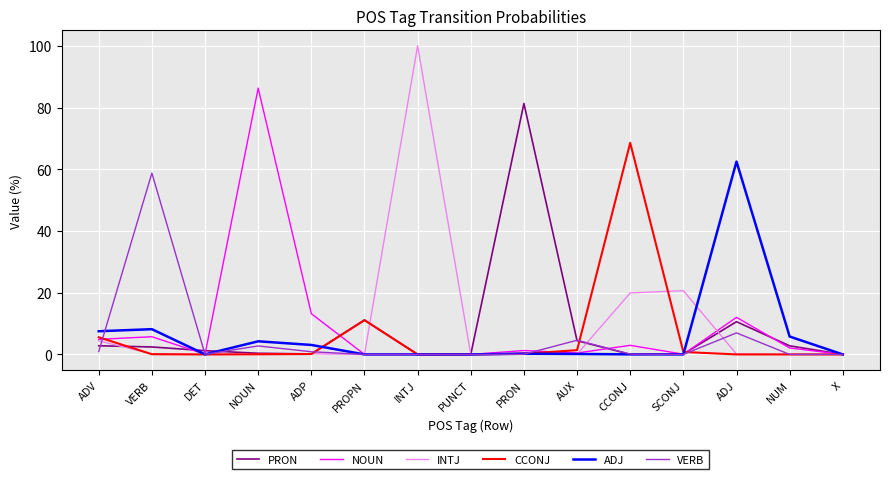

Which series has the largest total across all categories?

INTJ